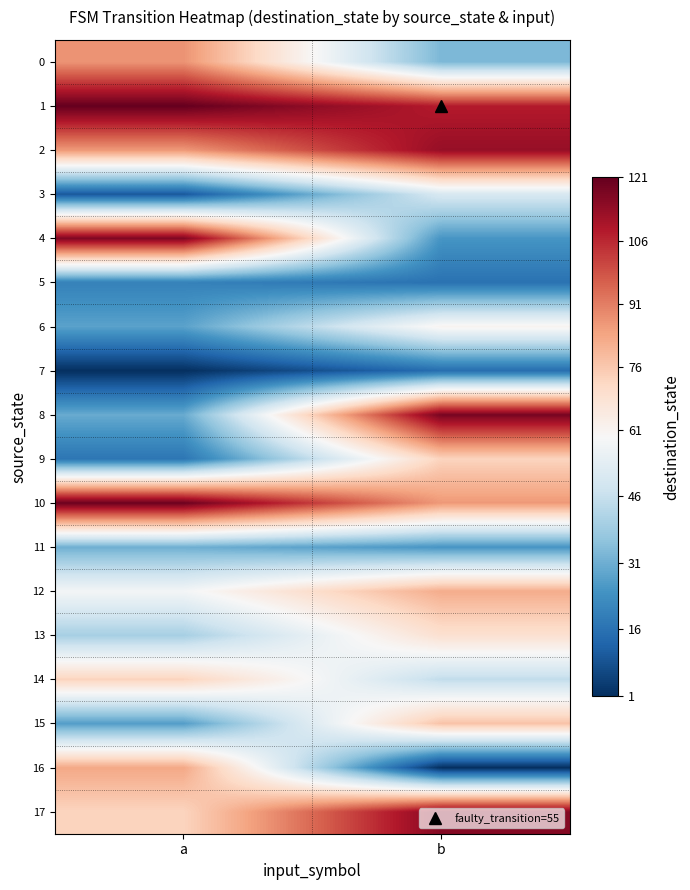

Reading left to right, list all the values displayed in this chart.

0: a=87	b=33
1: a=121	b=108
2: a=86	b=113
3: a=10	b=50
4: a=117	b=25
5: a=20	b=16
6: a=28	b=61
7: a=1	b=15
8: a=30	b=118
9: a=17	b=73
10: a=120	b=86
11: a=31	b=25
12: a=58	b=82
13: a=40	b=69
14: a=73	b=45
15: a=27	b=77
16: a=83	b=1
17: a=73	b=116